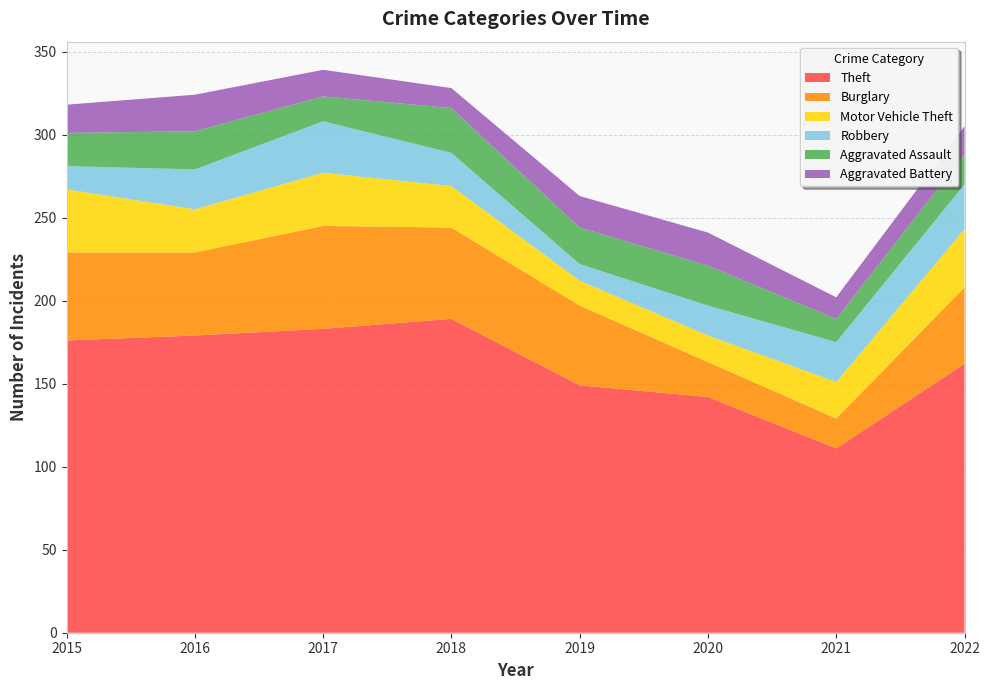

Reading left to right, transcribe all the data shown in this chart.

Theft: 176	179	183	189	149	142	111	162
Burglary: 53	50	62	55	48	21	18	46
Motor Vehicle Theft: 38	26	32	25	15	16	22	35
Robbery: 14	24	31	20	10	18	24	27
Aggravated Assault: 20	23	15	27	22	24	14	18
Aggravated Battery: 17	22	16	12	19	20	13	17